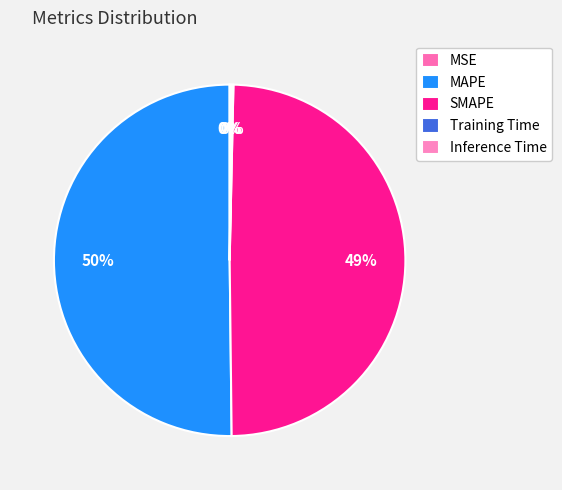

Which has a higher value, Training Time or SMAPE?

SMAPE